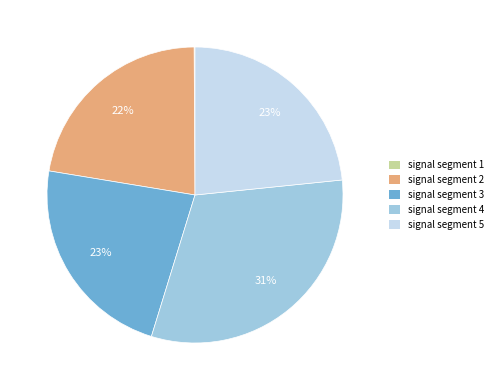

What percentage is the signal segment 2 slice, to the nearest percent?

22%